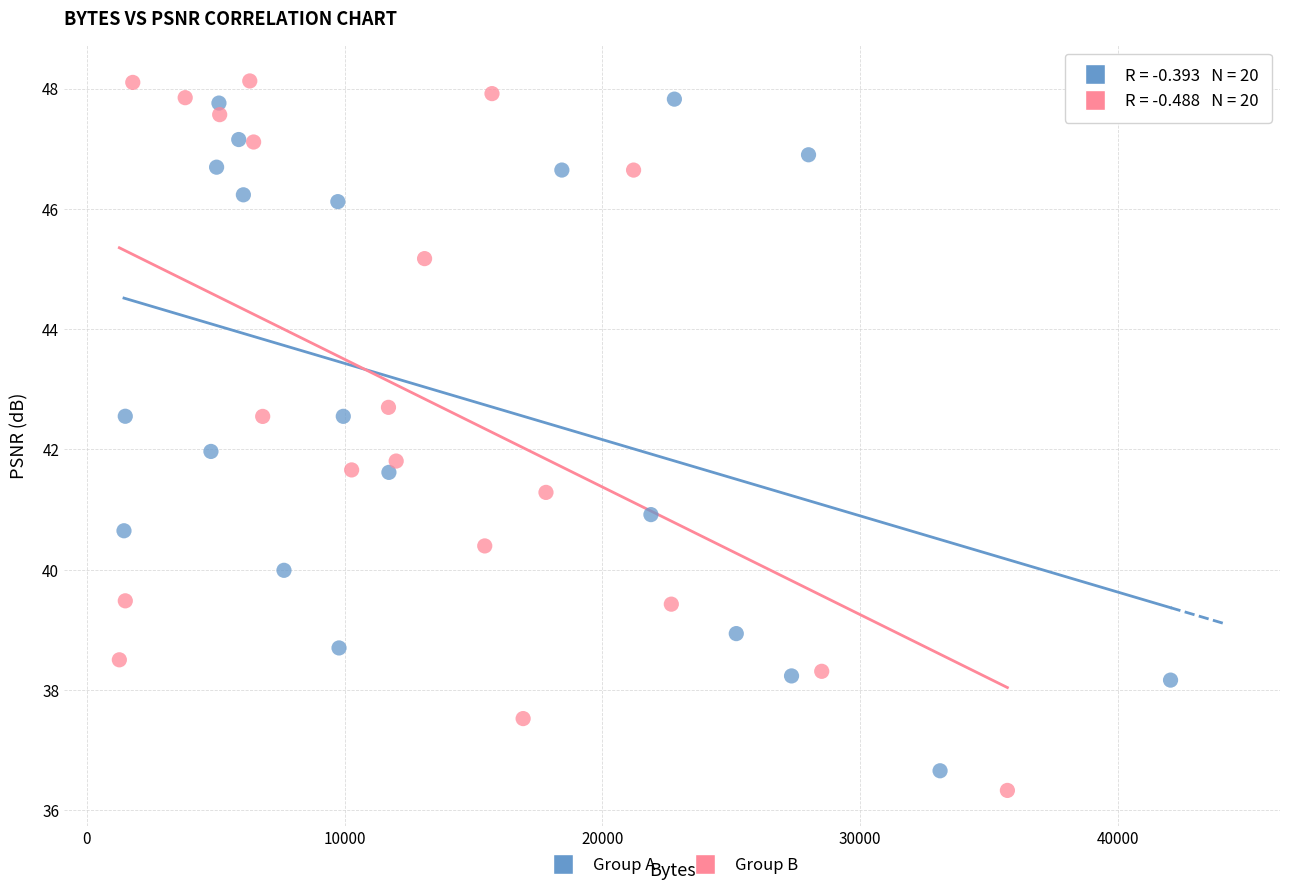

Which series has the widest spread of Y values?

Group B